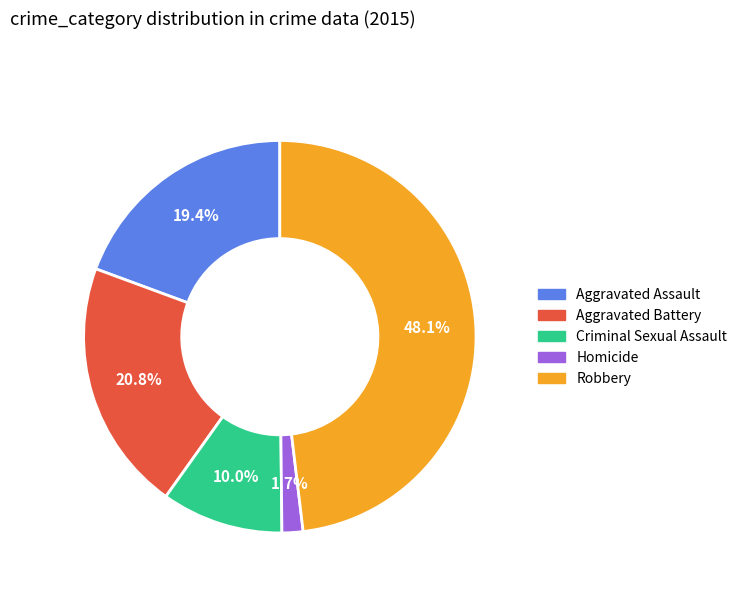

Which has a higher value, Aggravated Battery or Aggravated Assault?

Aggravated Battery